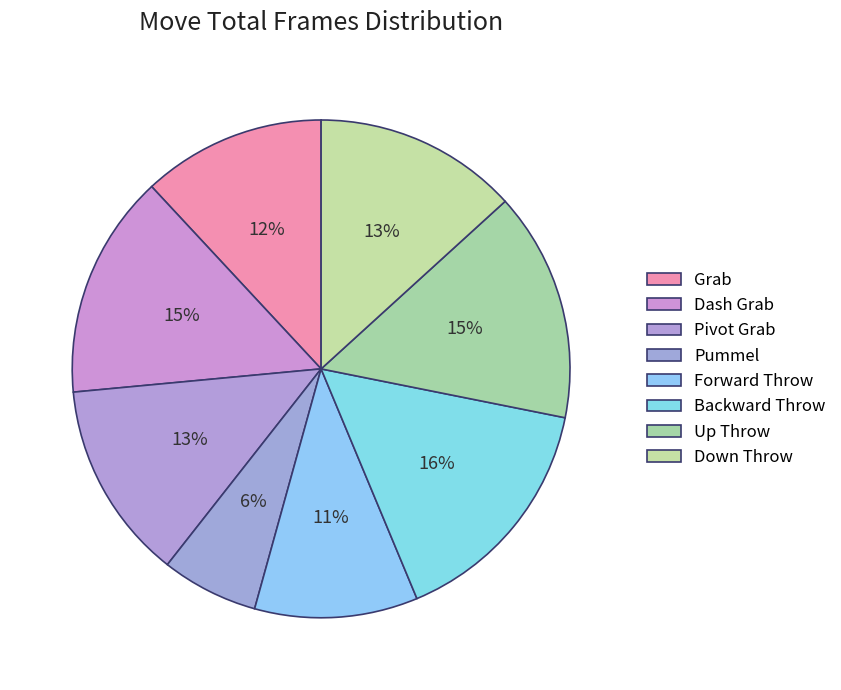

How many slices are in this pie chart?

8